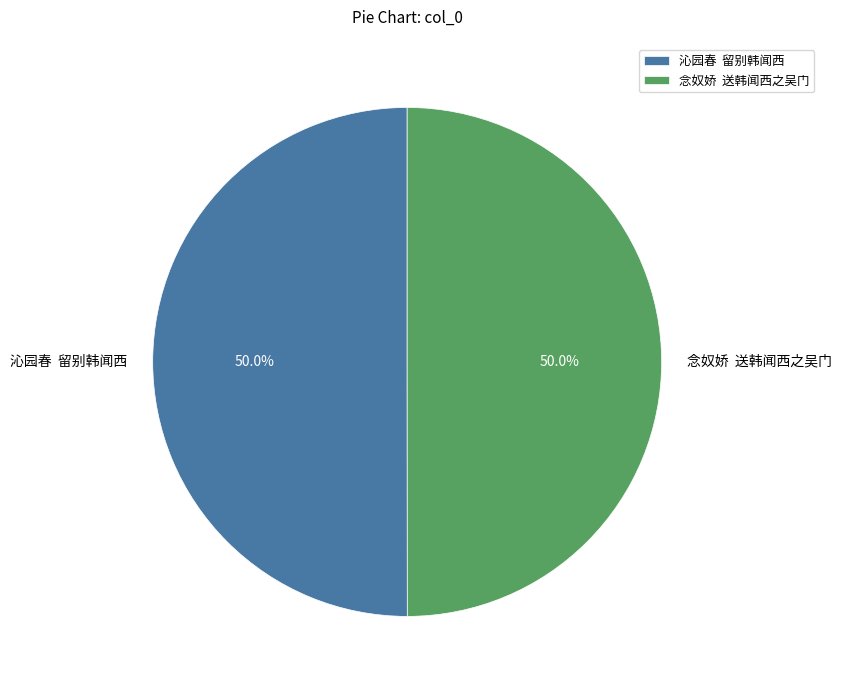

Combined, what portion of the pie is 沁园春 留别韩闻西 and 念奴娇 送韩闻西之吴门?

100.0%